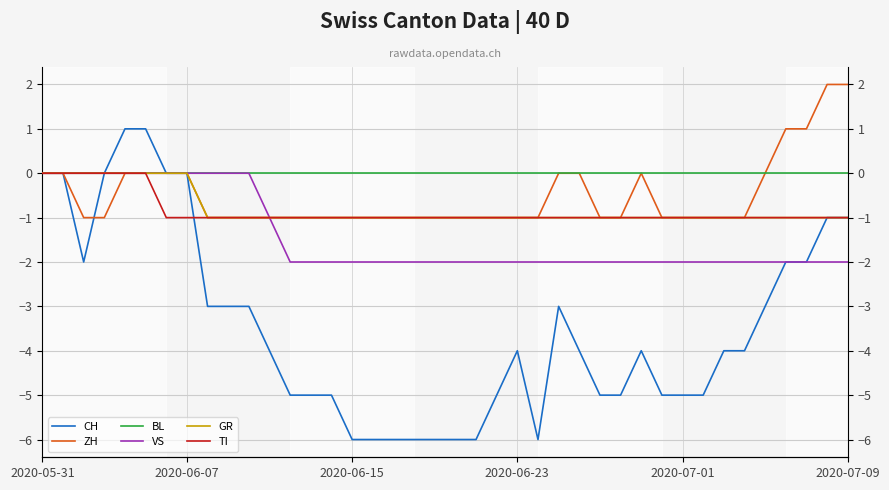

Which series has the widest spread of values?

CH